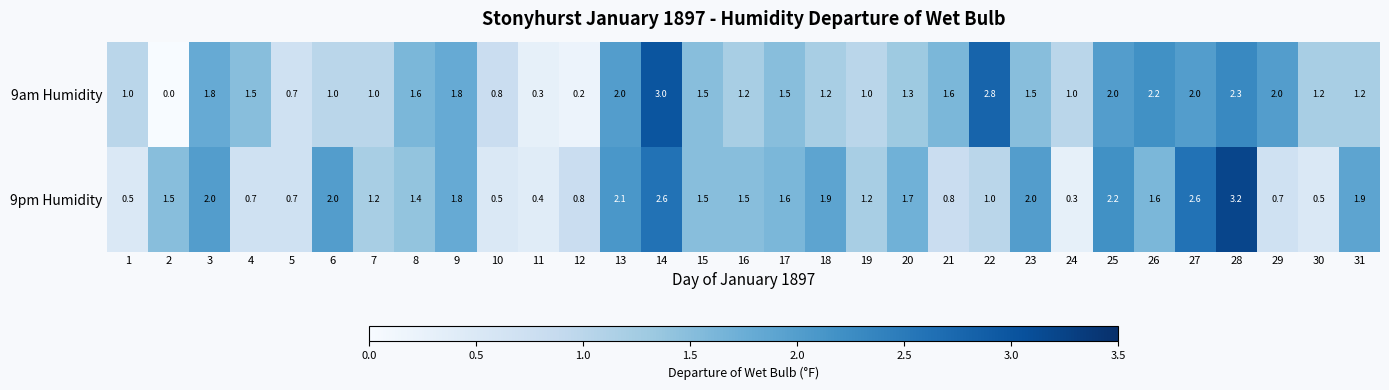

List the series in order of their peak value, highest first.

9pm Humidity, 9am Humidity